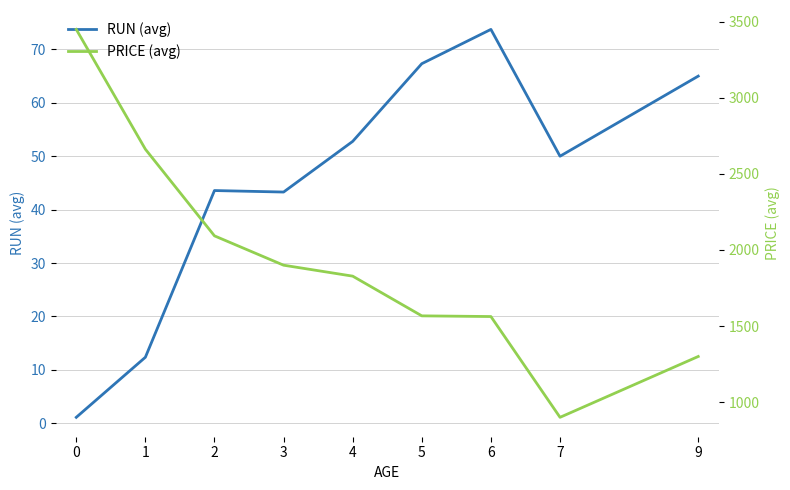

True or false: PRICE (avg) and RUN (avg) intersect in this chart.

False